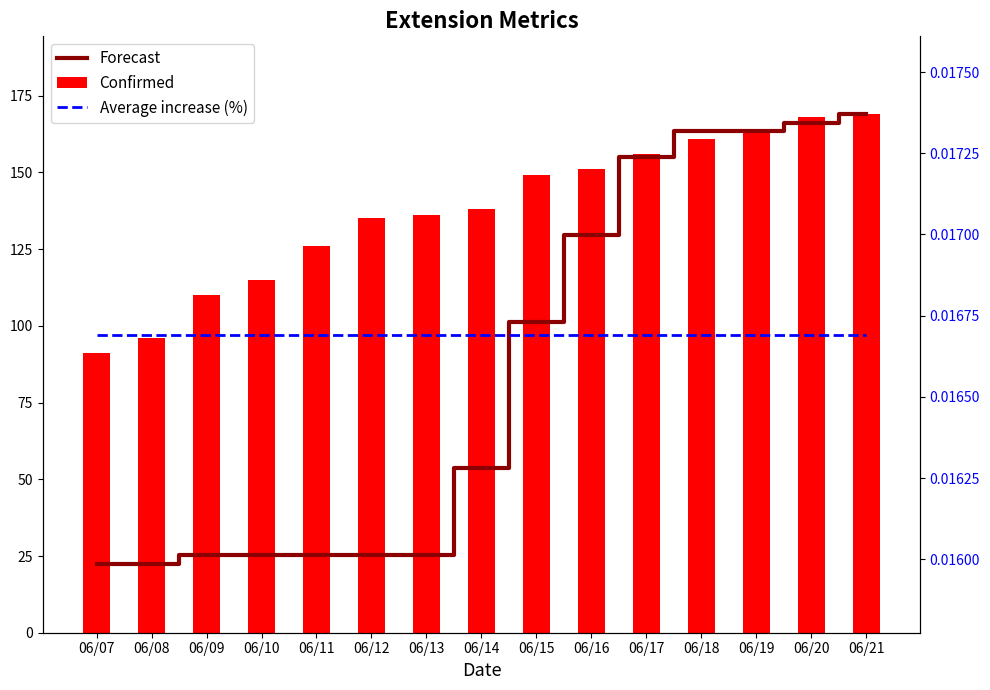

True or false: Average increase (%) has a value of 0.0 at 06/09.

False